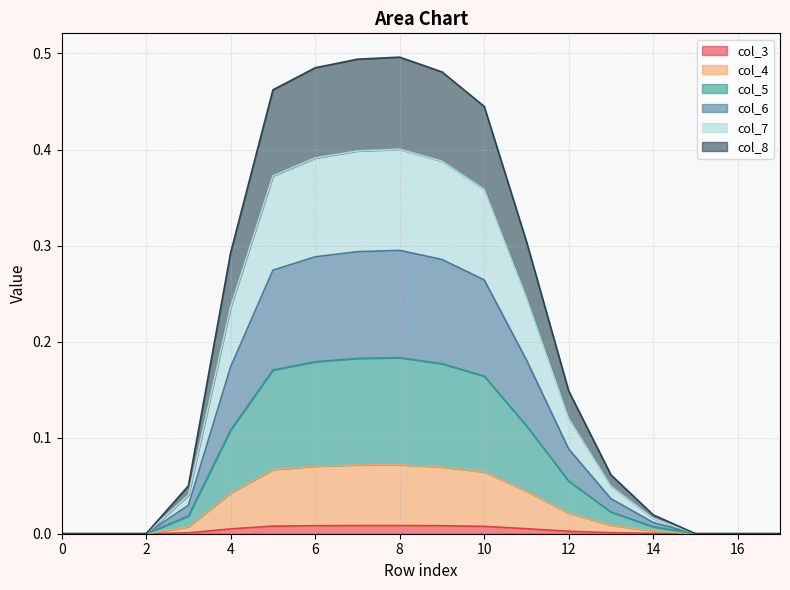

Where is the first local maximum for col_8?

8